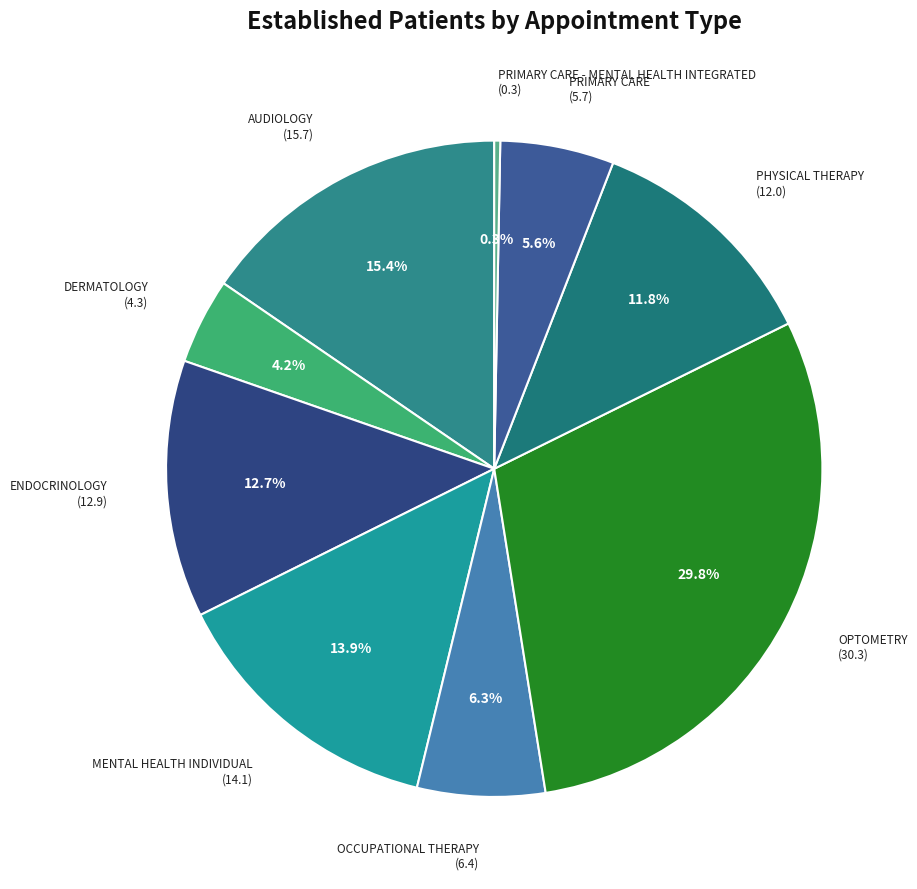

Which category has the smallest portion of the pie?

PRIMARY CARE - MENTAL HEALTH INTEGRATED (0.3)